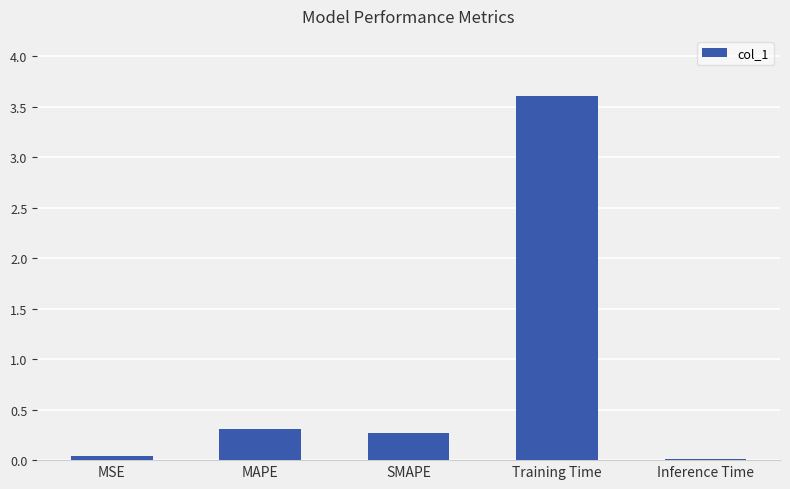

Is it true that the value at SMAPE is 0.5?

False